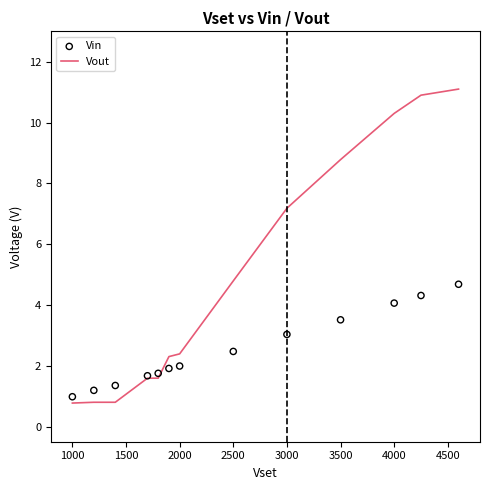

What is the minimum value for Vout?

0.8